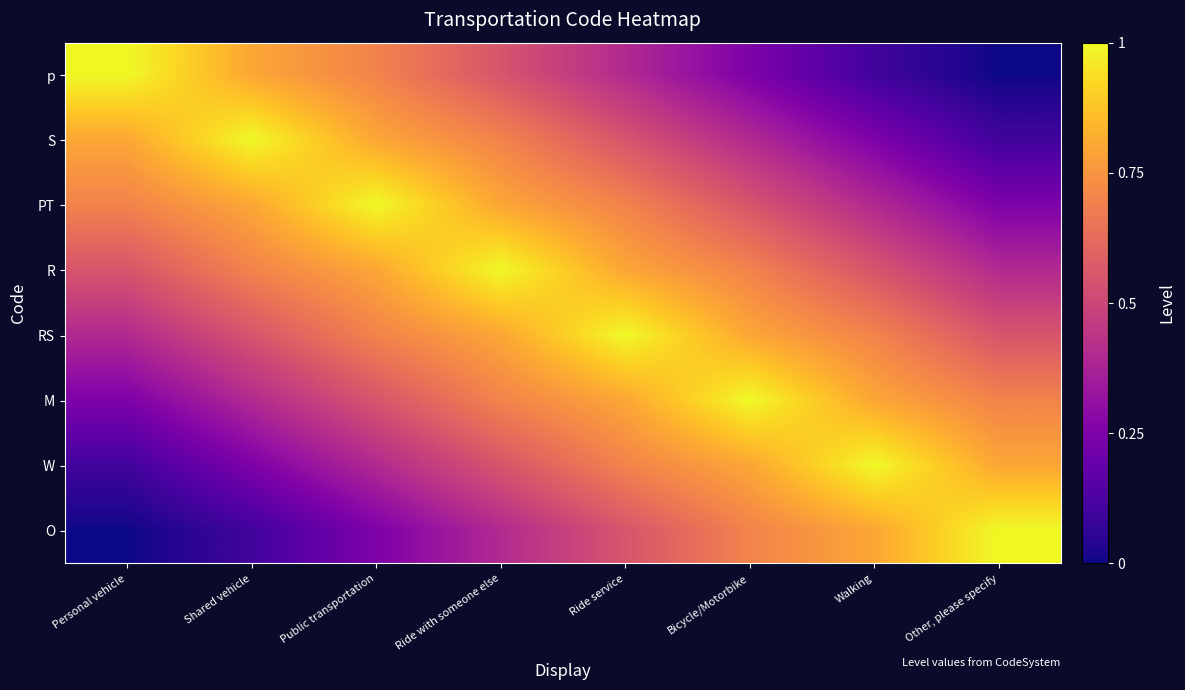

Reading right to left, extract all data points from this chart.

p: Other, please specify=0.0	Walking=0.1	Bicycle/Motorbike=0.2	Ride service=0.4	Ride with someone else=0.6	Public transportation=0.7	Shared vehicle=0.8	Personal vehicle=1.0
S: Other, please specify=0.1	Walking=0.2	Bicycle/Motorbike=0.4	Ride service=0.6	Ride with someone else=0.7	Public transportation=0.8	Shared vehicle=1.0	Personal vehicle=0.8
PT: Other, please specify=0.2	Walking=0.4	Bicycle/Motorbike=0.6	Ride service=0.7	Ride with someone else=0.8	Public transportation=1.0	Shared vehicle=0.8	Personal vehicle=0.7
R: Other, please specify=0.4	Walking=0.6	Bicycle/Motorbike=0.7	Ride service=0.8	Ride with someone else=1.0	Public transportation=0.8	Shared vehicle=0.7	Personal vehicle=0.6
RS: Other, please specify=0.6	Walking=0.7	Bicycle/Motorbike=0.8	Ride service=1.0	Ride with someone else=0.8	Public transportation=0.7	Shared vehicle=0.6	Personal vehicle=0.4
M: Other, please specify=0.7	Walking=0.8	Bicycle/Motorbike=1.0	Ride service=0.8	Ride with someone else=0.7	Public transportation=0.6	Shared vehicle=0.4	Personal vehicle=0.2
W: Other, please specify=0.8	Walking=1.0	Bicycle/Motorbike=0.8	Ride service=0.7	Ride with someone else=0.6	Public transportation=0.4	Shared vehicle=0.2	Personal vehicle=0.1
O: Other, please specify=1.0	Walking=0.8	Bicycle/Motorbike=0.7	Ride service=0.6	Ride with someone else=0.4	Public transportation=0.2	Shared vehicle=0.1	Personal vehicle=0.0